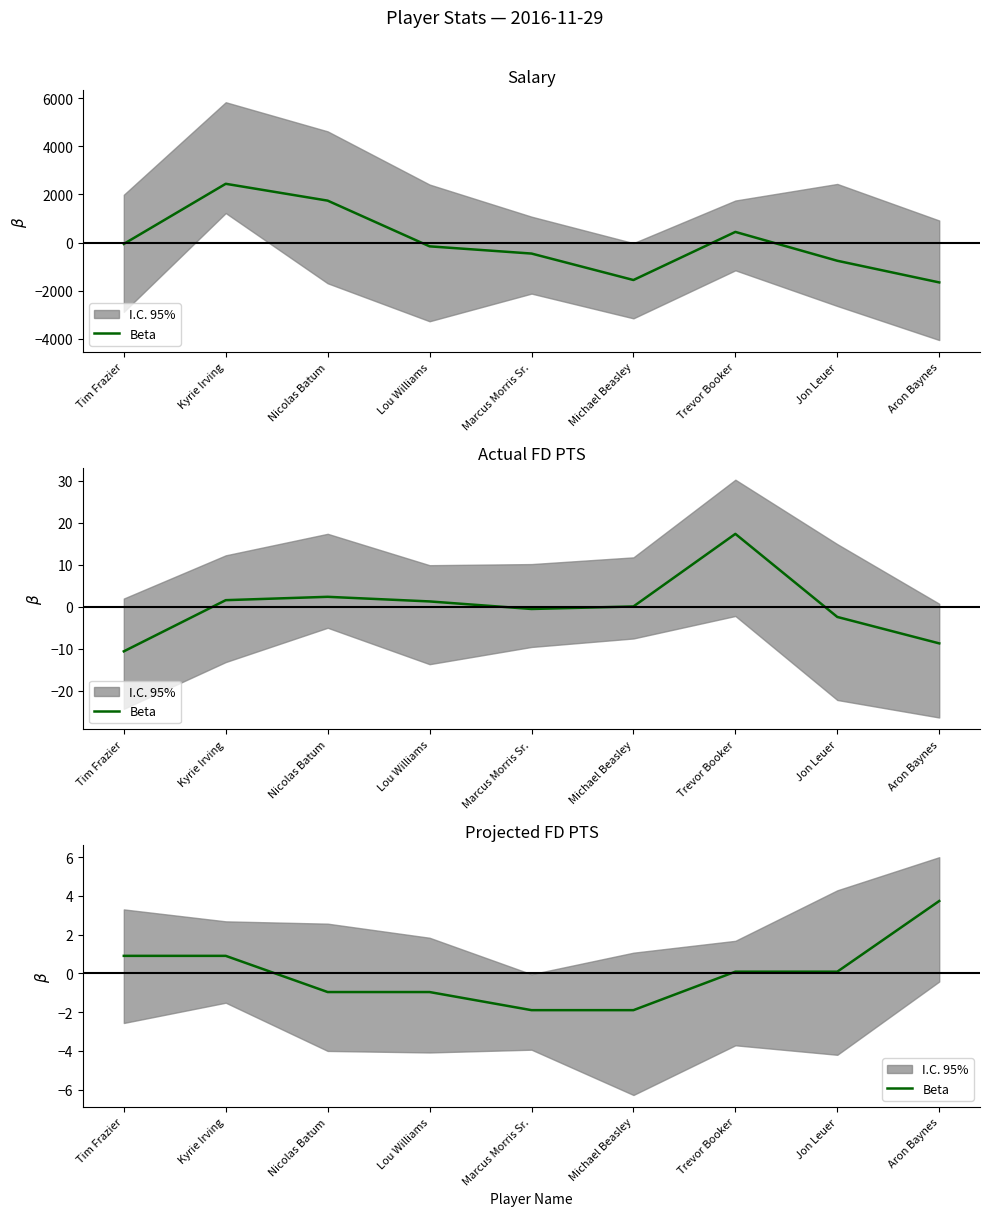

Between Michael Beasley and Aron Baynes, which is larger?

Aron Baynes